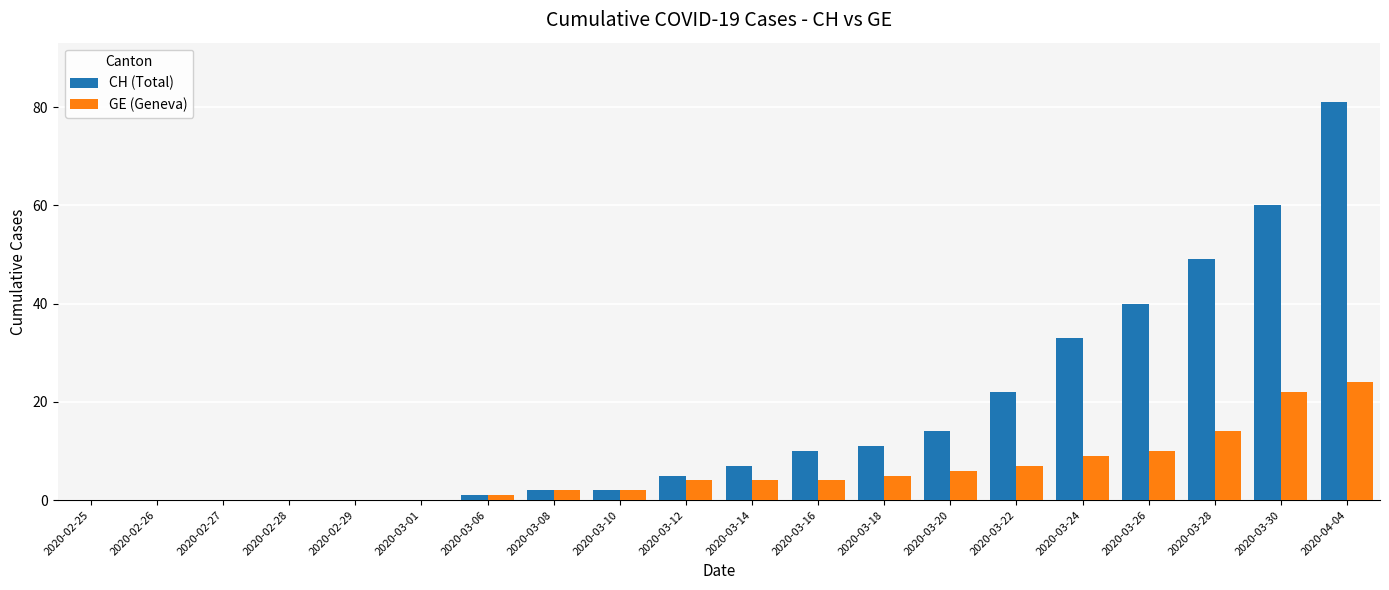

At which category is the sum across all series the highest?

2020-04-04